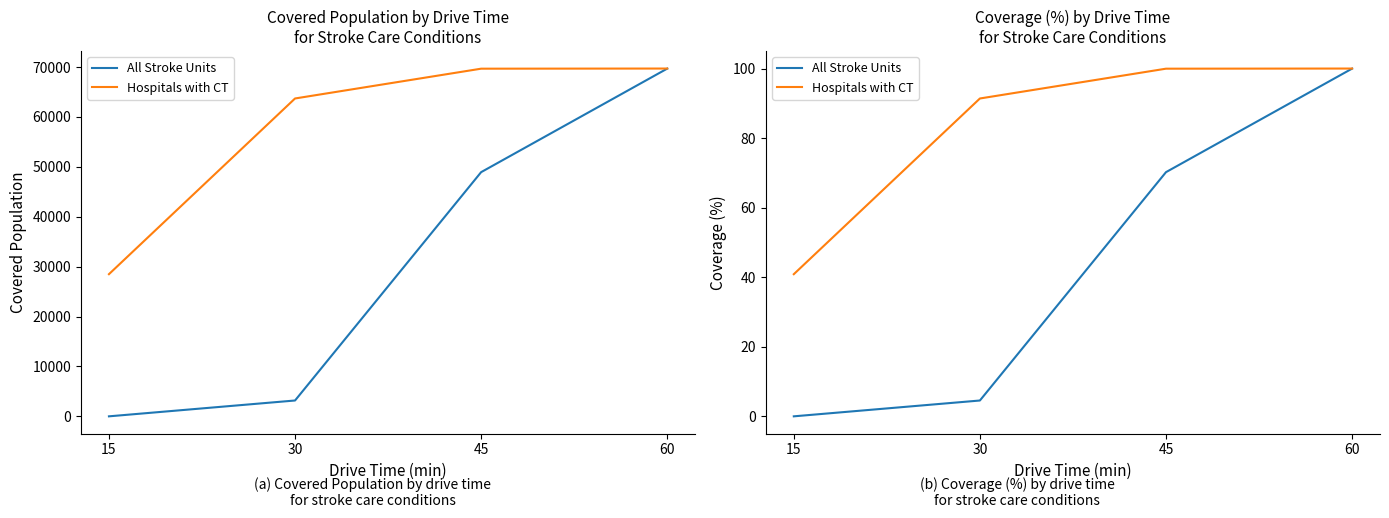

Which category has the highest value across all series?

60